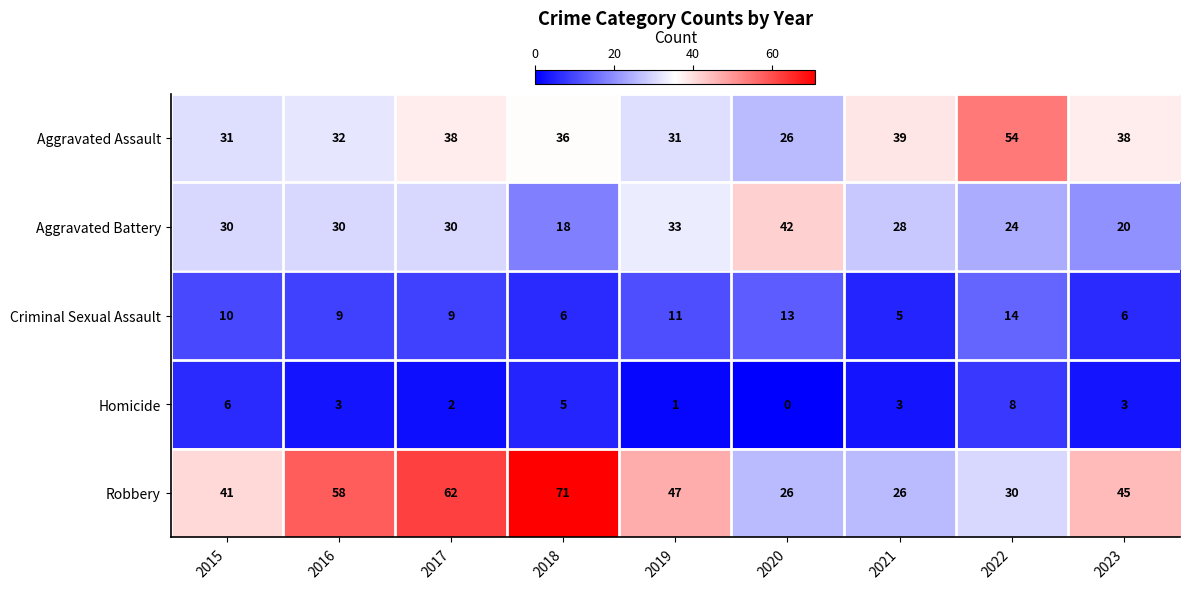

At which label does Aggravated Assault reach its minimum?

2020